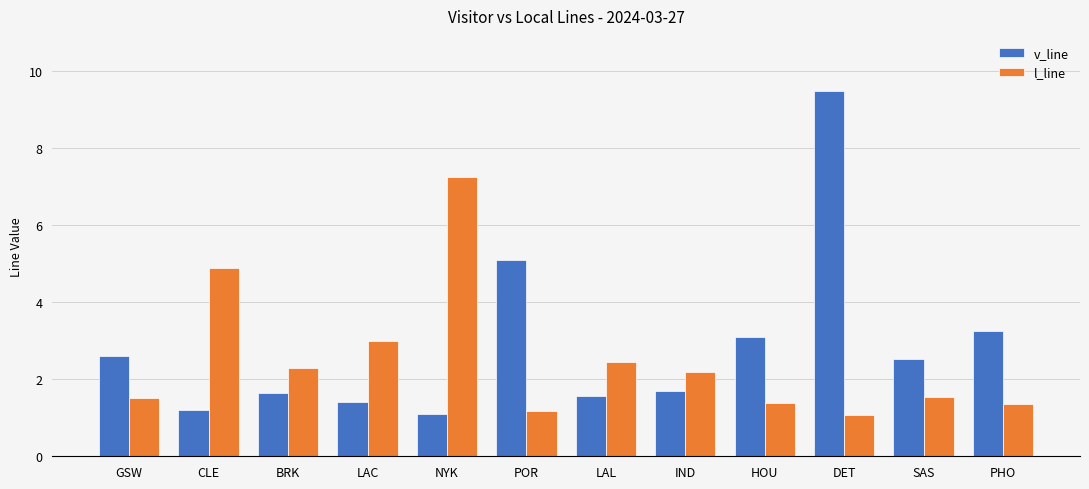

Is the value of v_line at POR greater than the value of l_line at NYK?

No